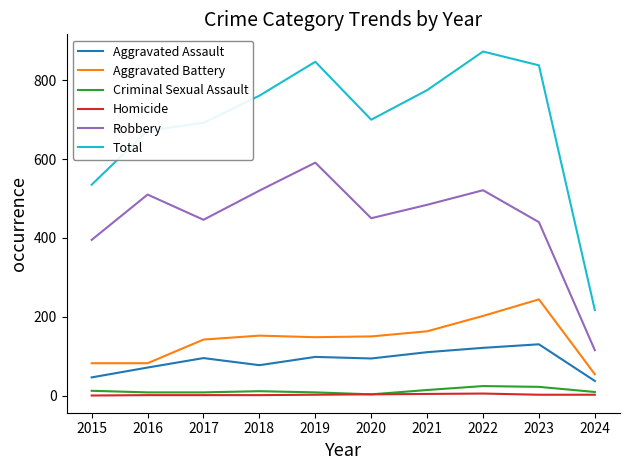

Which series has the largest range (max minus min)?

Total